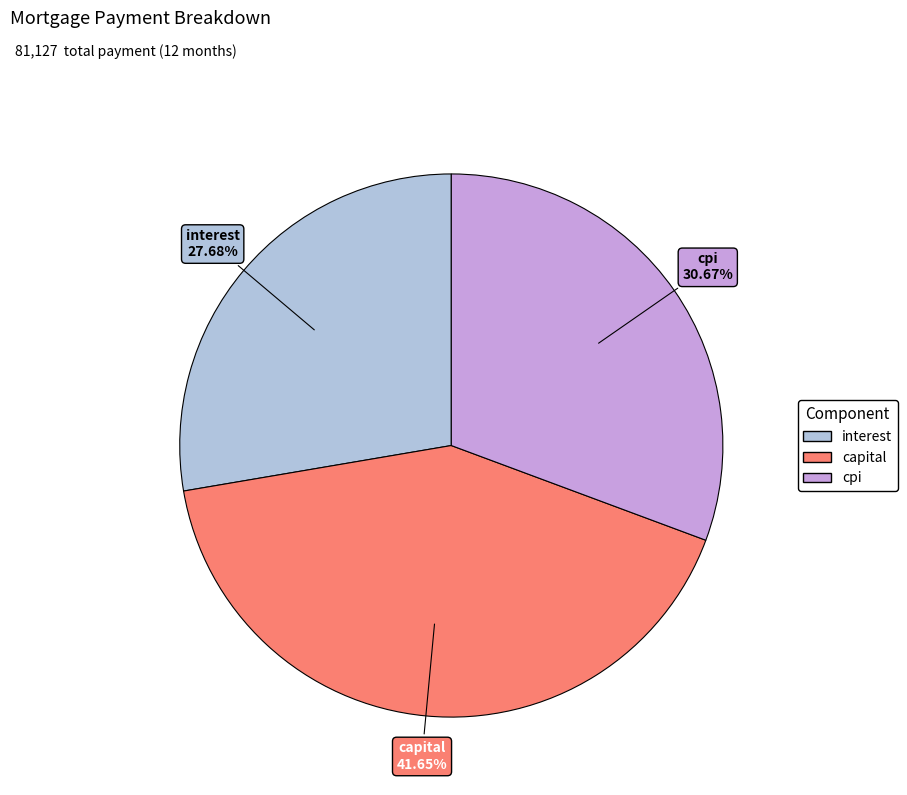

Does any single category account for the majority?

No